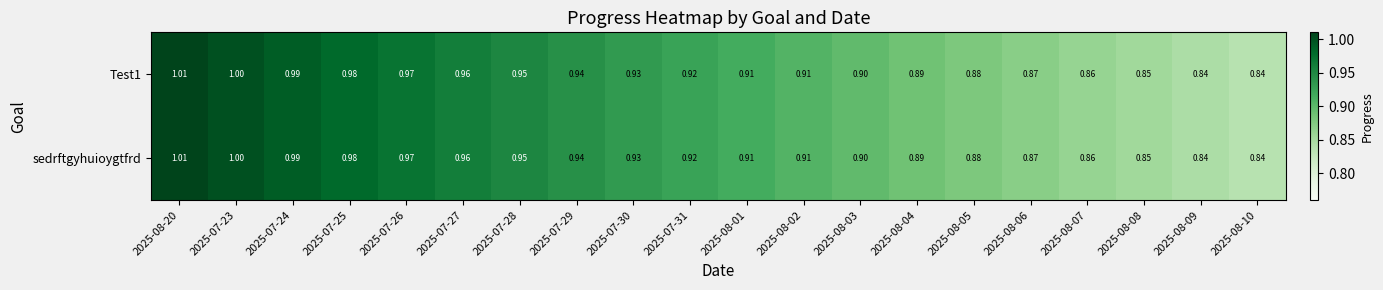

What is the total value across all series at 2025-07-29?

1.9